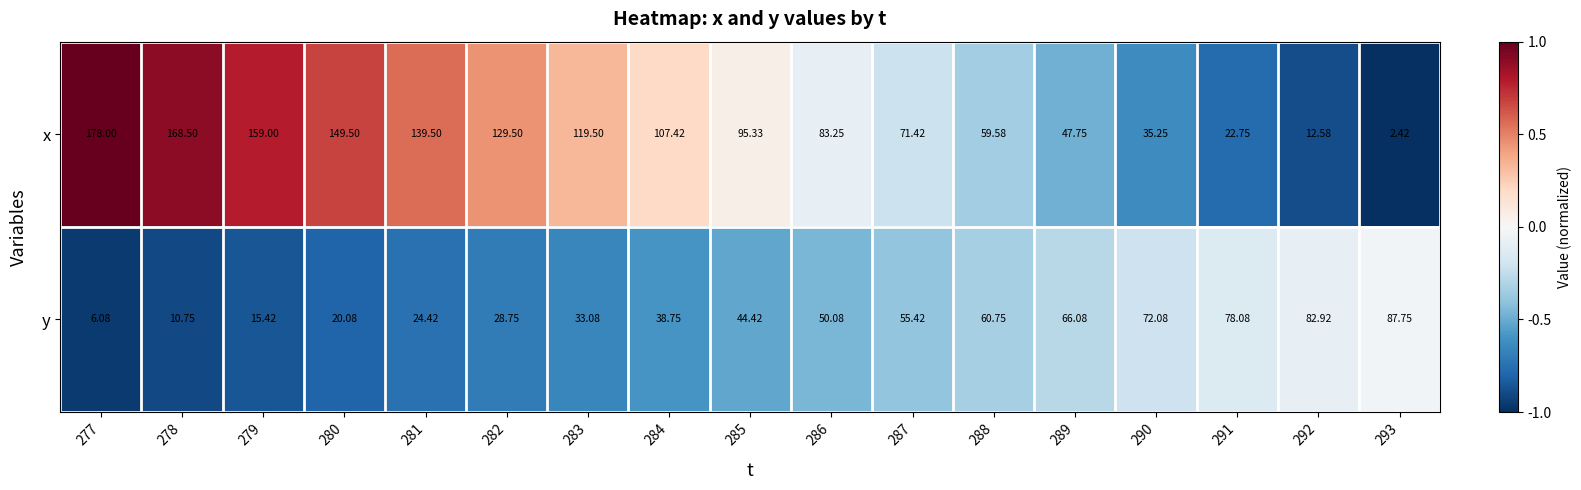

Rank the series at 280 from highest to lowest value.

x, y